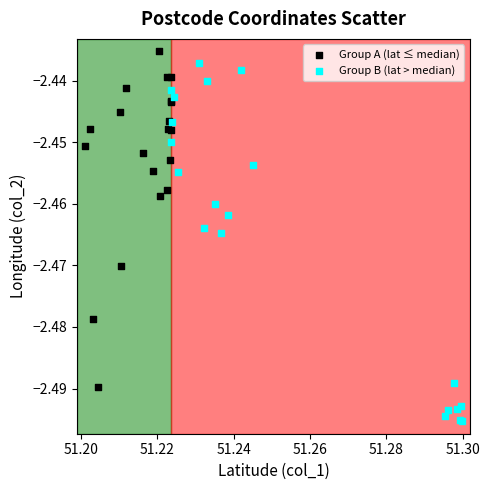

Which series has the widest spread of Y values?

Group B (lat > median)